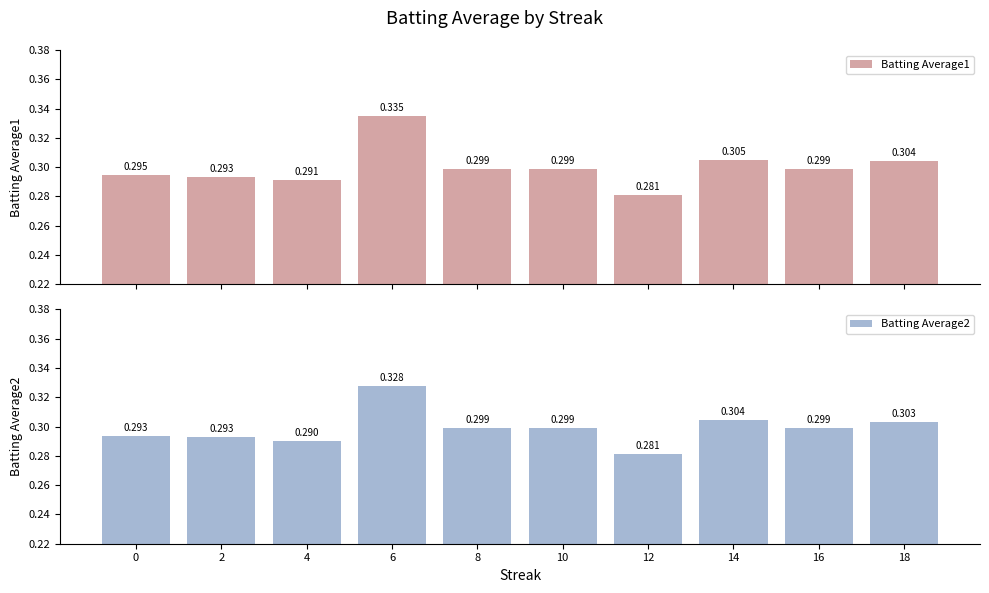

What are all the series names shown in the legend?

Batting Average1, Batting Average2